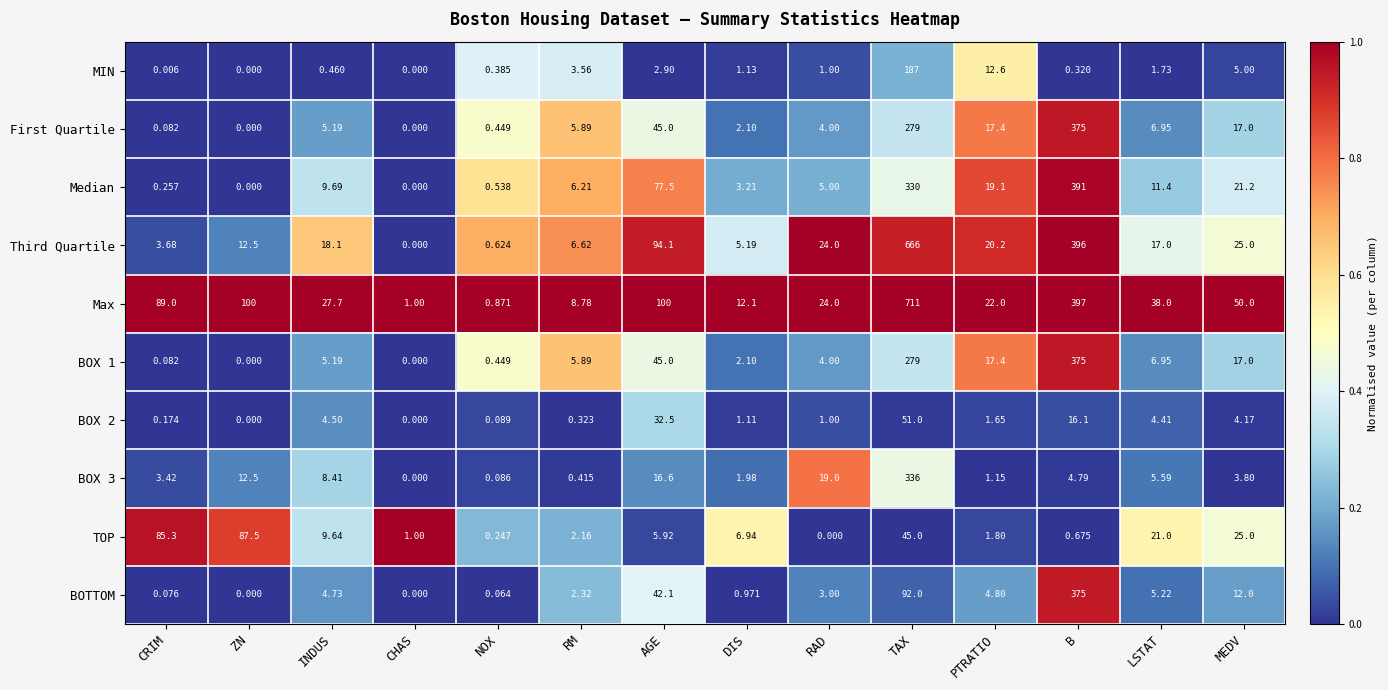

Between INDUS and AGE, which series saw the biggest shift?

Third Quartile